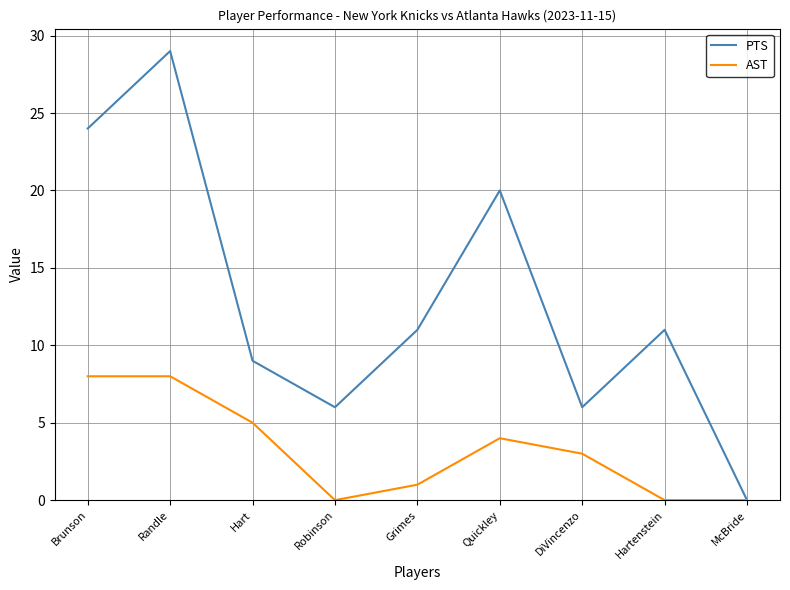

What is the sum of the AST values at Grimes and Hart?

6